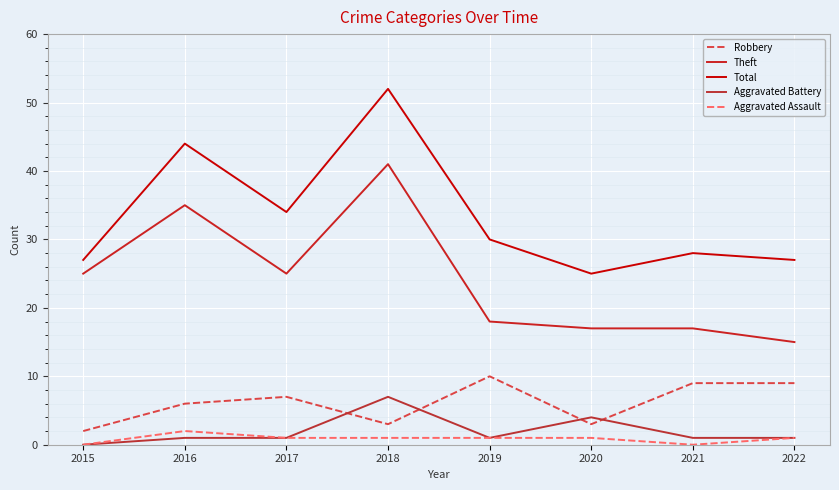

Count the number of categories in the chart.

8